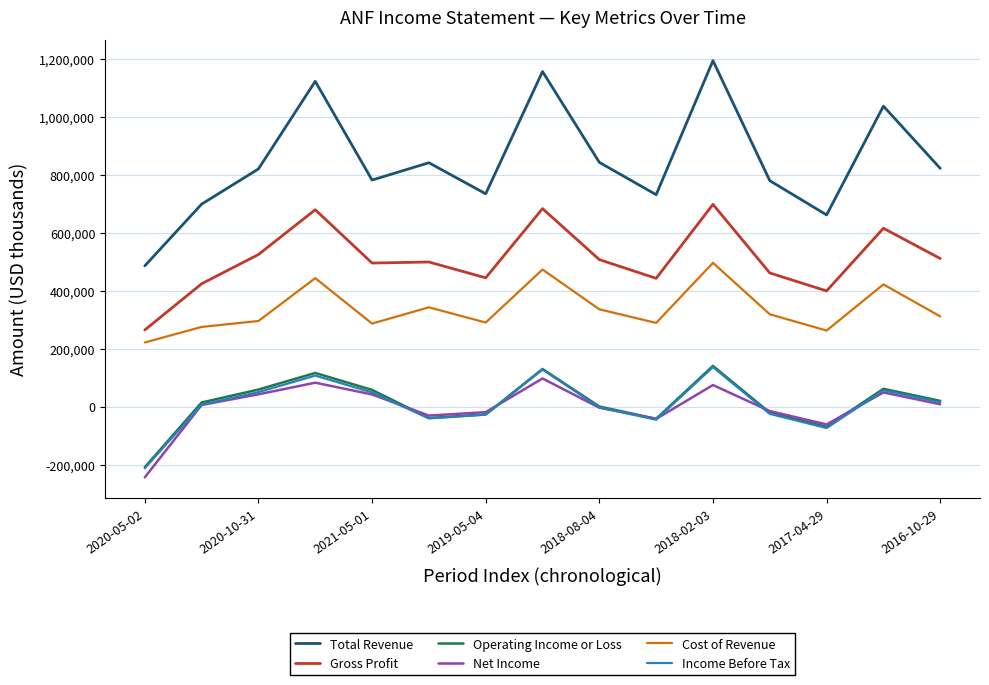

In Gross Profit, how many points are lower than both neighbors (excluding endpoints)?

4